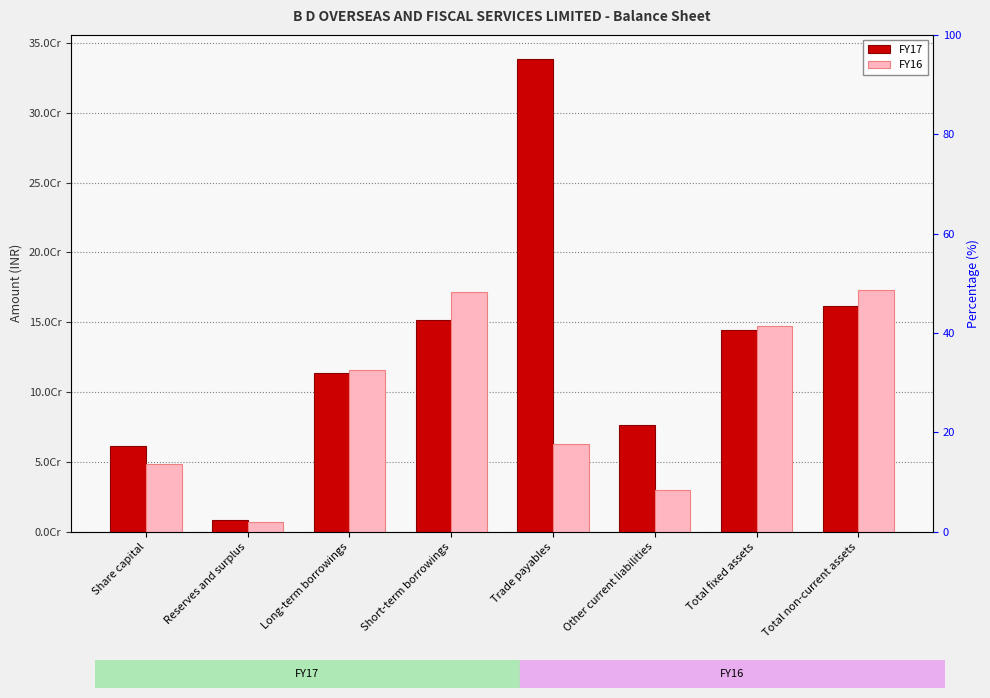

What is the difference between the FY17 values at Reserves and surplus and Long-term borrowings?

105718428